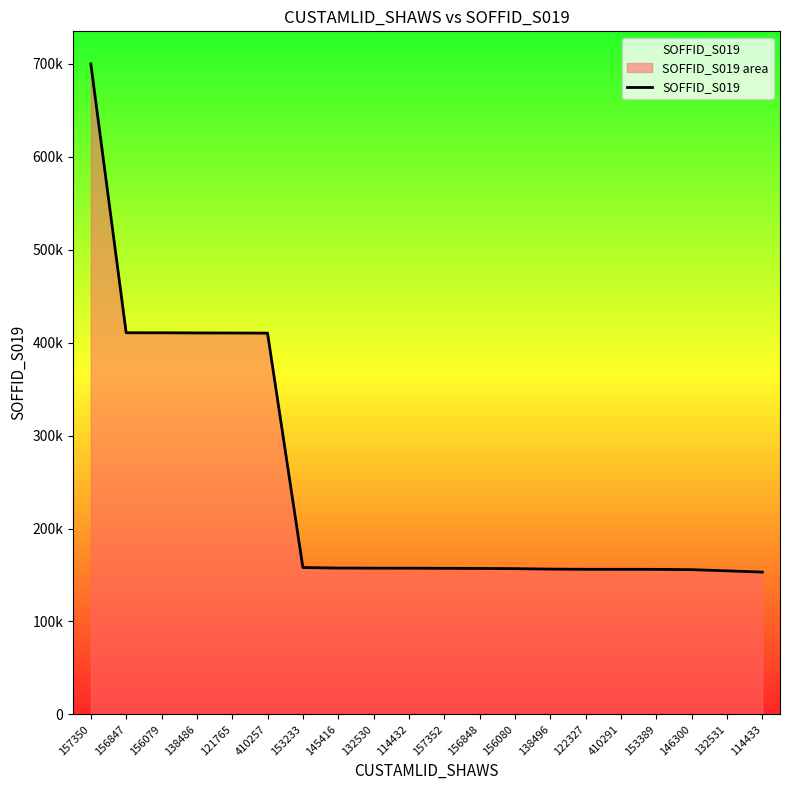

Reading left to right, list all the values displayed in this chart.

157350=700009	156847=410676	156079=410639	138486=410472	121765=410397	410257=410257	153233=158059	145416=157436	132530=157378	114432=157327	157352=157191	156848=157041	156080=156842	138496=156347	122327=156136	410291=156117	153389=156085	146300=155750	132531=154475	114433=153115